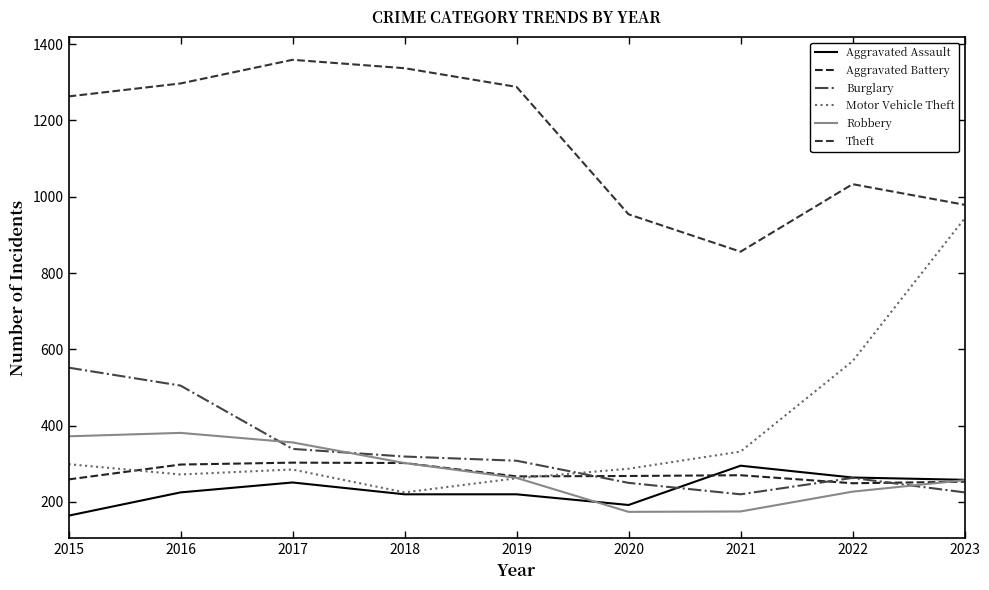

Which series changed the most between 2015 and 2018?

Burglary